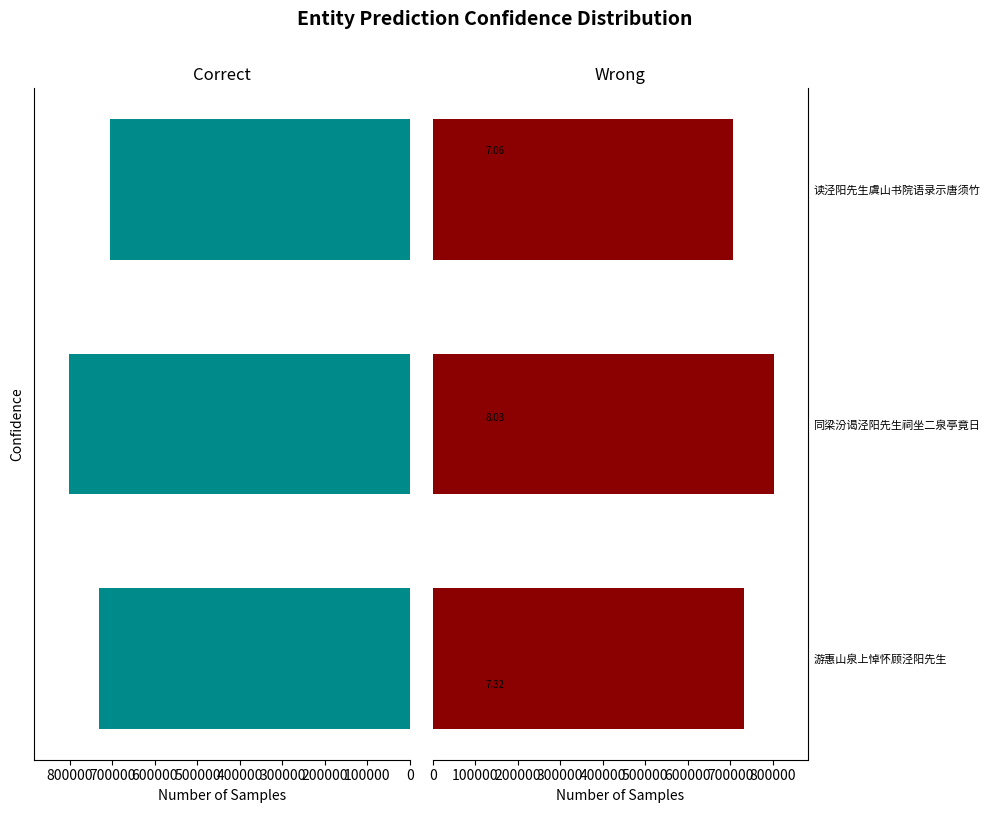

Rank the series by their maximum value, from lowest to highest.

Correct, Wrong